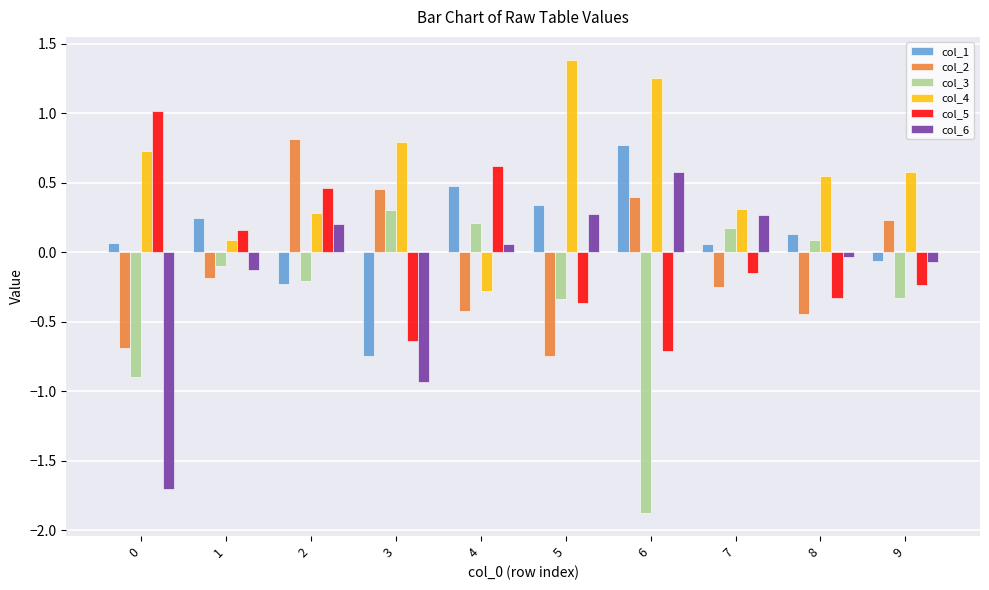

List the series in order of their peak value, highest first.

col_4, col_5, col_2, col_1, col_6, col_3